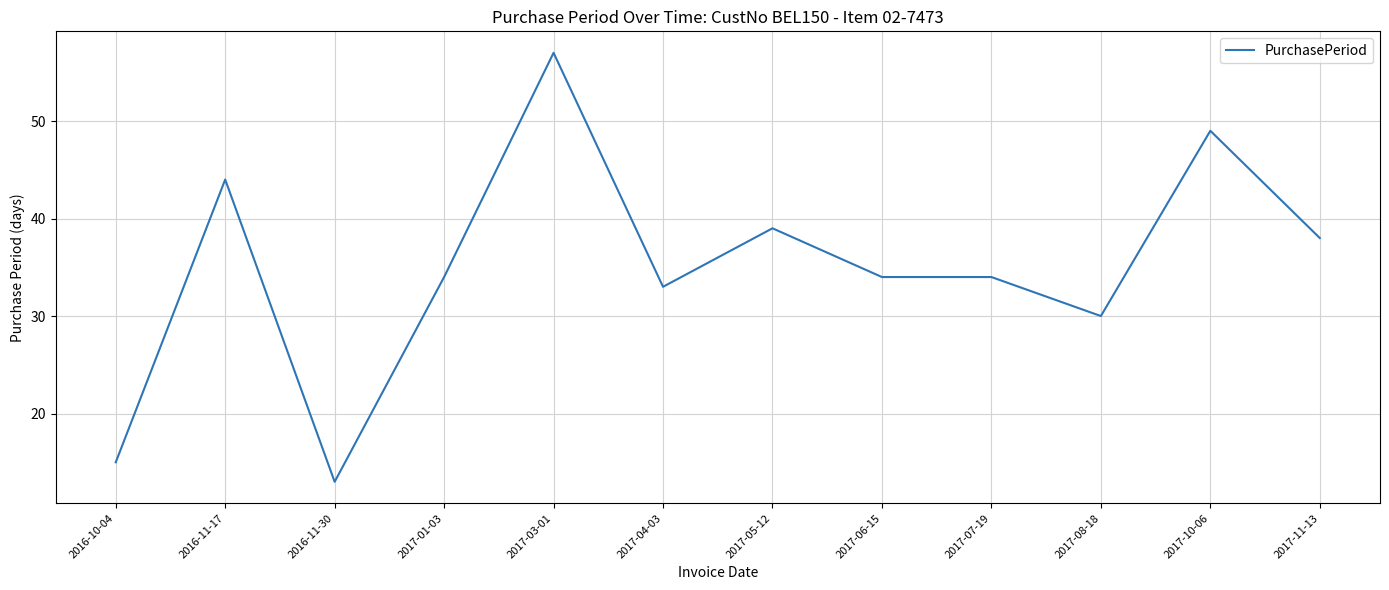

What is the approximate value at 2016-11-17, to the nearest 5?

45